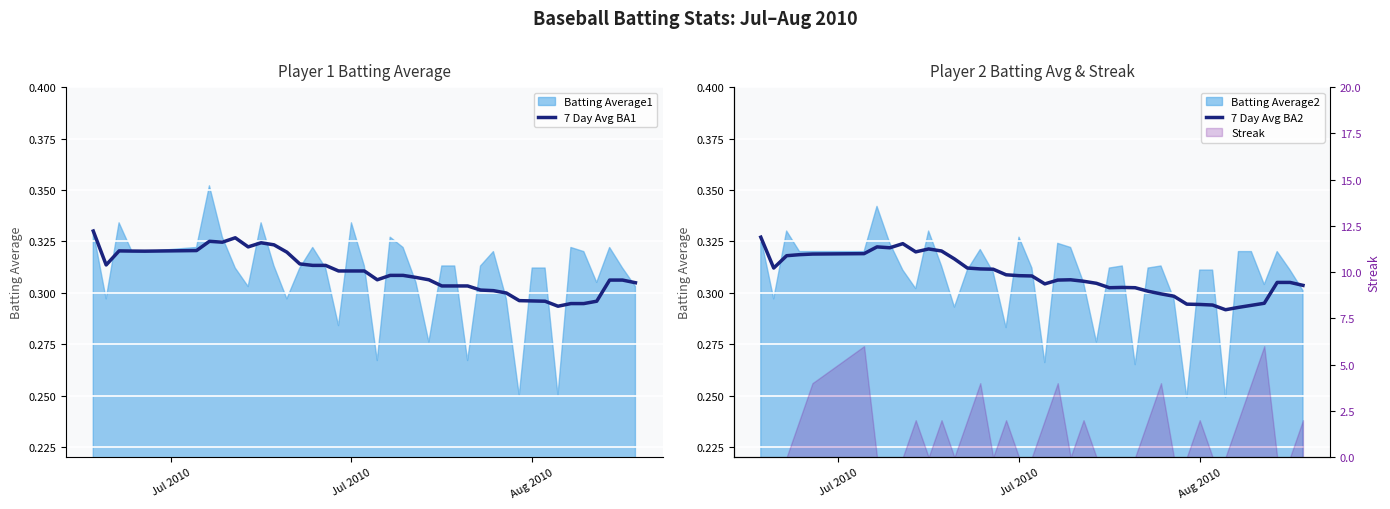

What is the sum of all 7 Day Avg BA1 values?

12.4